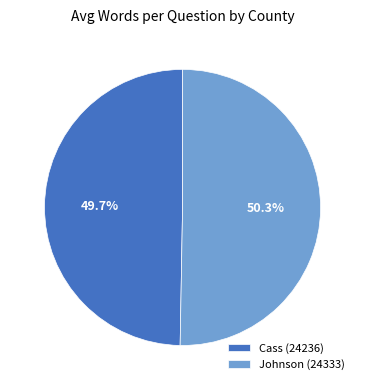

True or false: Johnson (24333) accounts for 50% of the total.

True